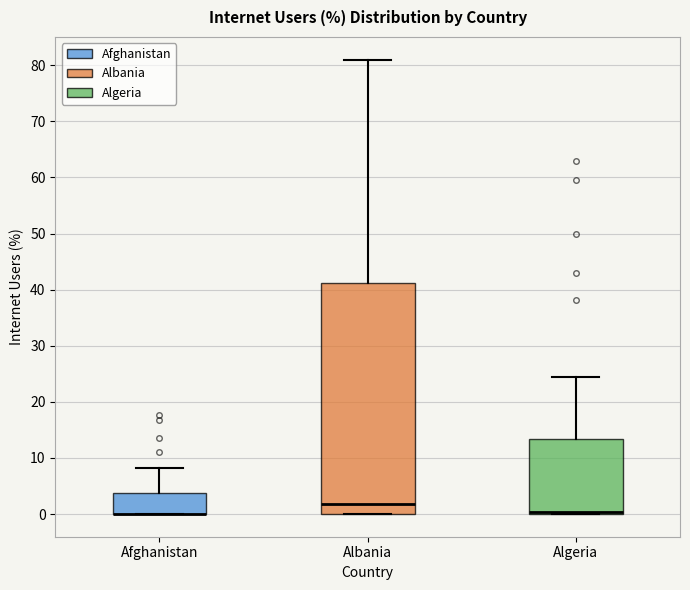

Reading left to right, transcribe this box plot: for each box, give where its median line is, the range the box spans, and where its two whiskers end, as read against the y-axis. The values are not printed on the chart, so give them approximately, as read against the axis.

Afghanistan: median 0 (drawn on the box's lower edge), box 0 to 4, whiskers 0 to 8
Albania: median 2, box 0 to 41, whiskers 0 to 81
Algeria: median 0 (drawn on the box's lower edge), box 0 to 13, whiskers 0 to 24